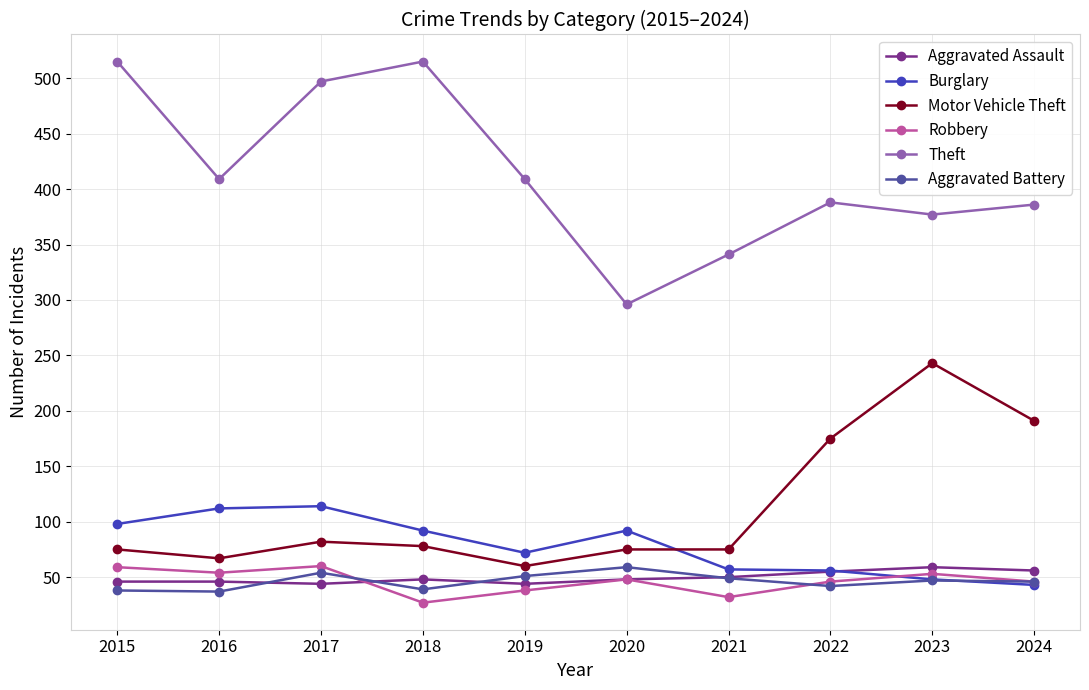

How many values in the Theft series are below 409?

5